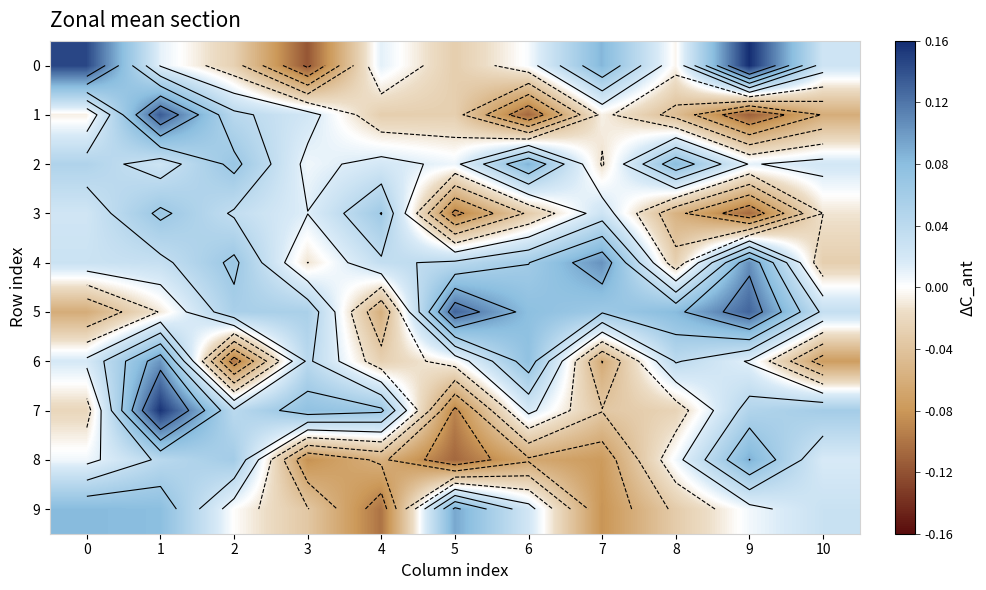

At how many categories does at least one series exceed 0?

11